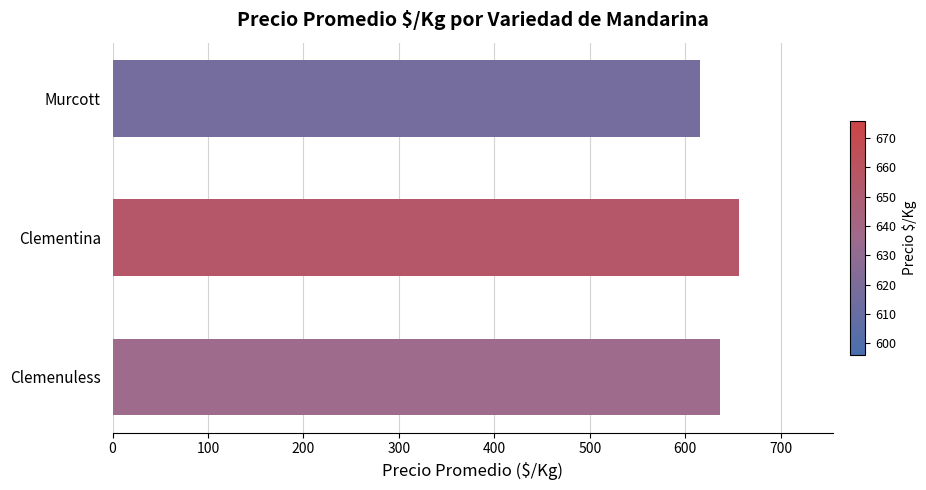

What is the smallest value displayed?

616